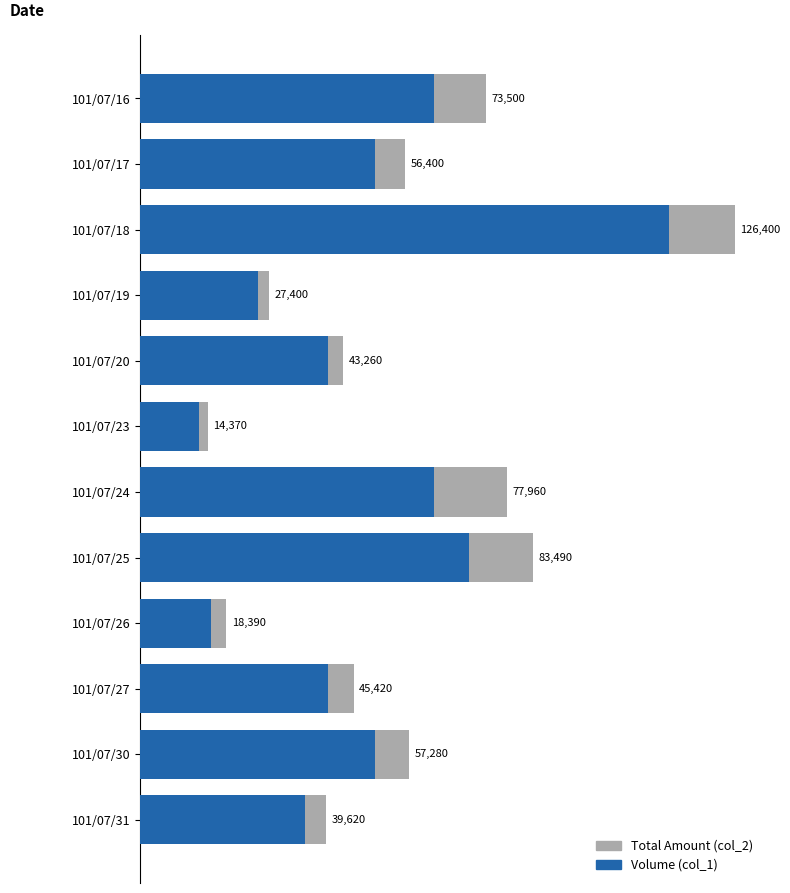

List the series in order of their peak value, lowest first.

Volume (col_1), Total Amount (col_2)